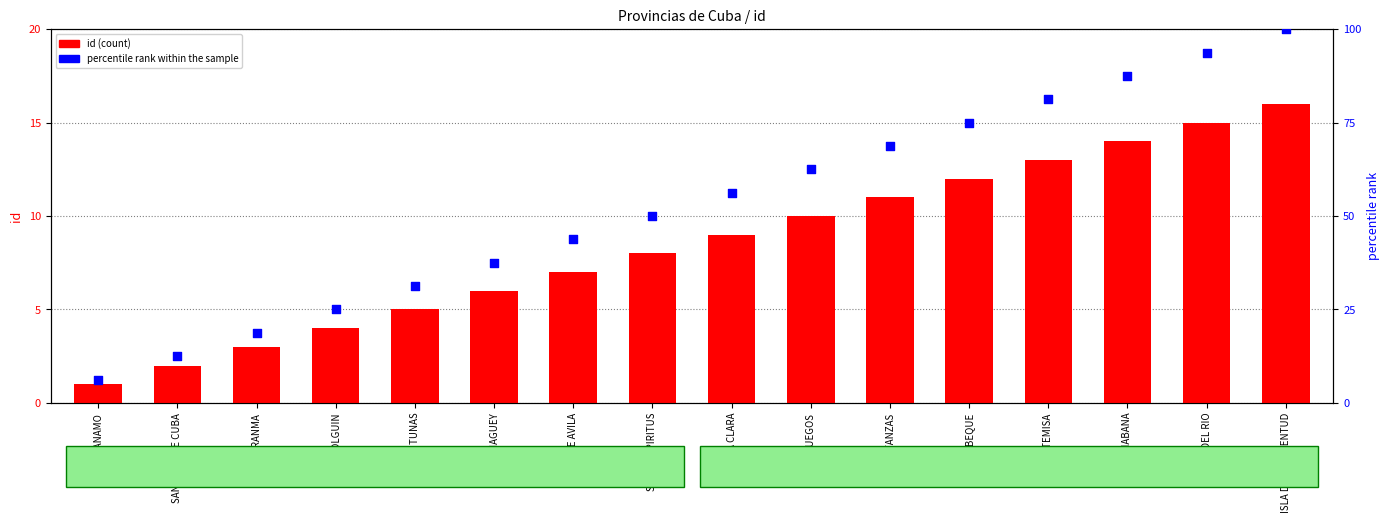

What are all the series names shown in the legend?

id (count), percentile rank within the sample